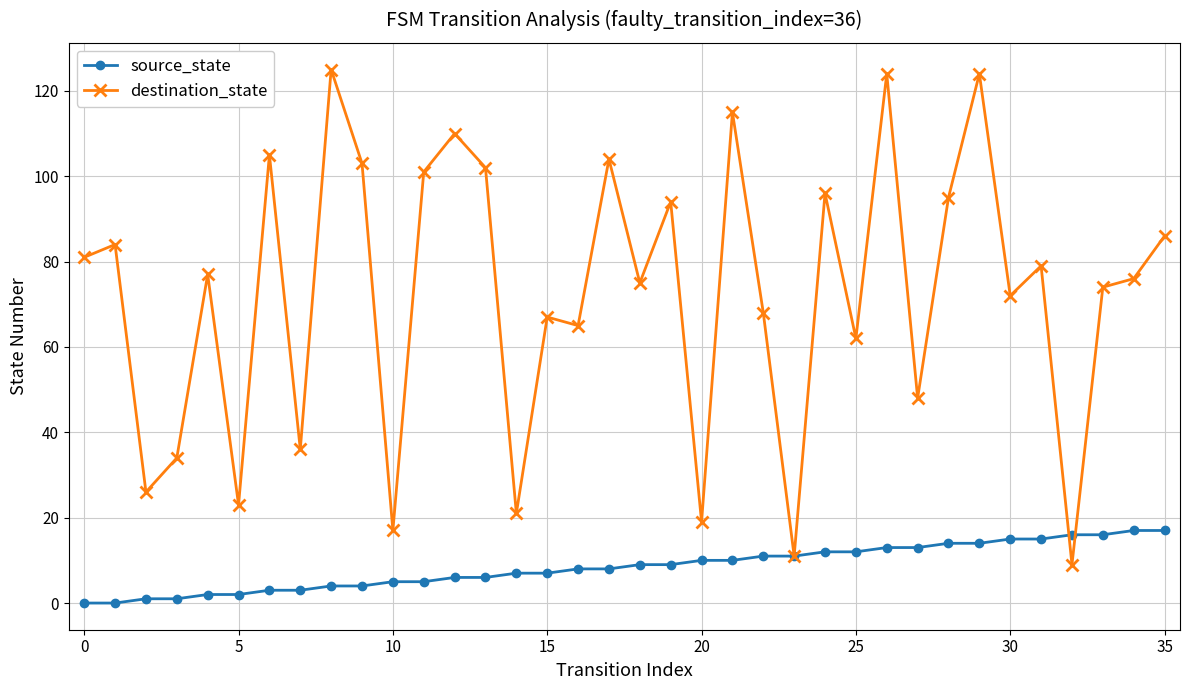

What is the value of the destination_state point at the 21st from the left?

19